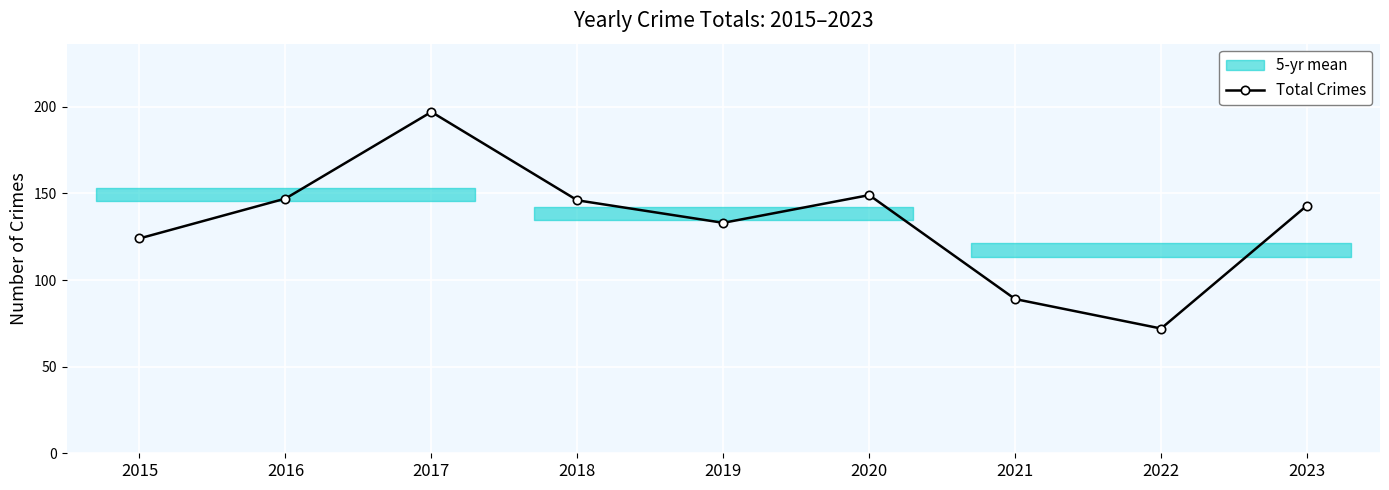

How many lines are shown in the chart?

1